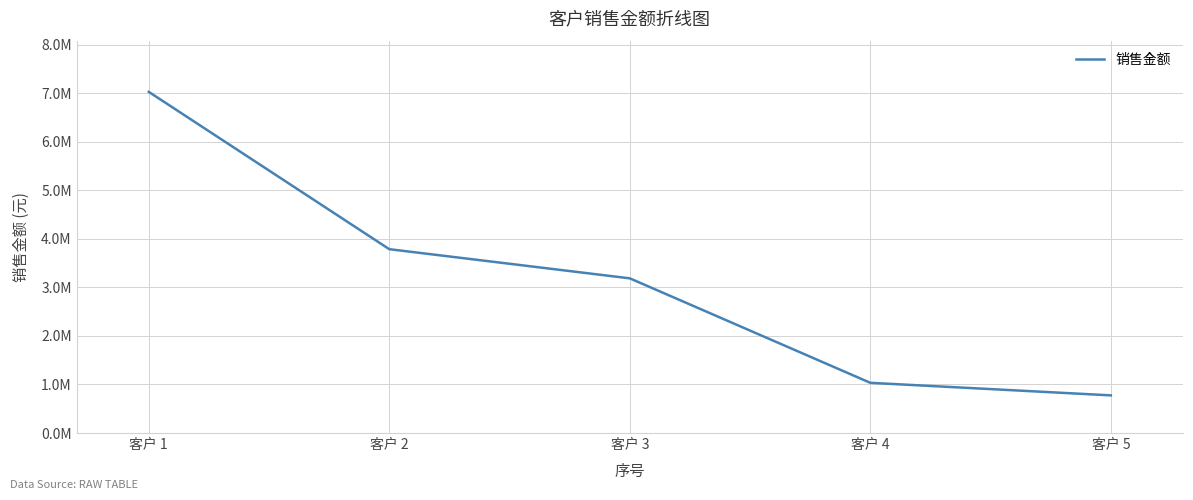

Is this an area chart (filled region under the line)?

No